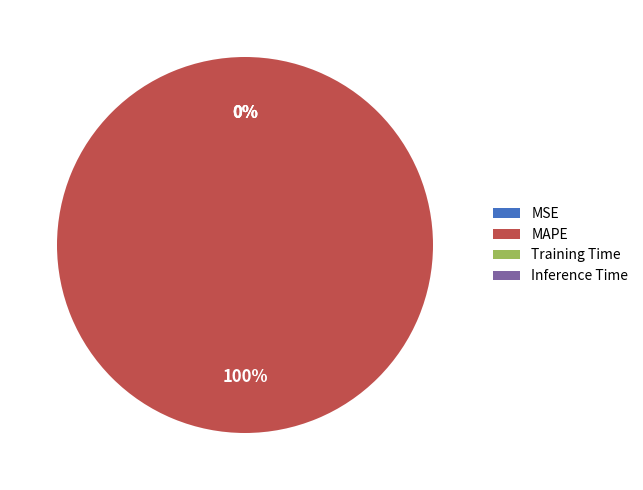

Rank the categories by value from lowest to highest.

MSE, Inference Time, Training Time, MAPE